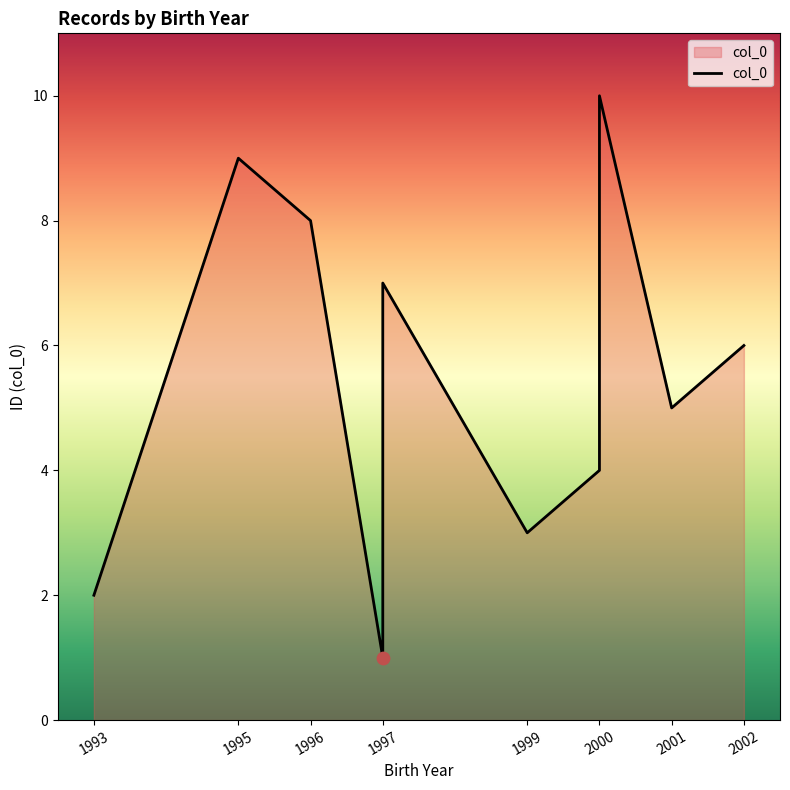

Between 1999 and 1997, which is larger?

1999